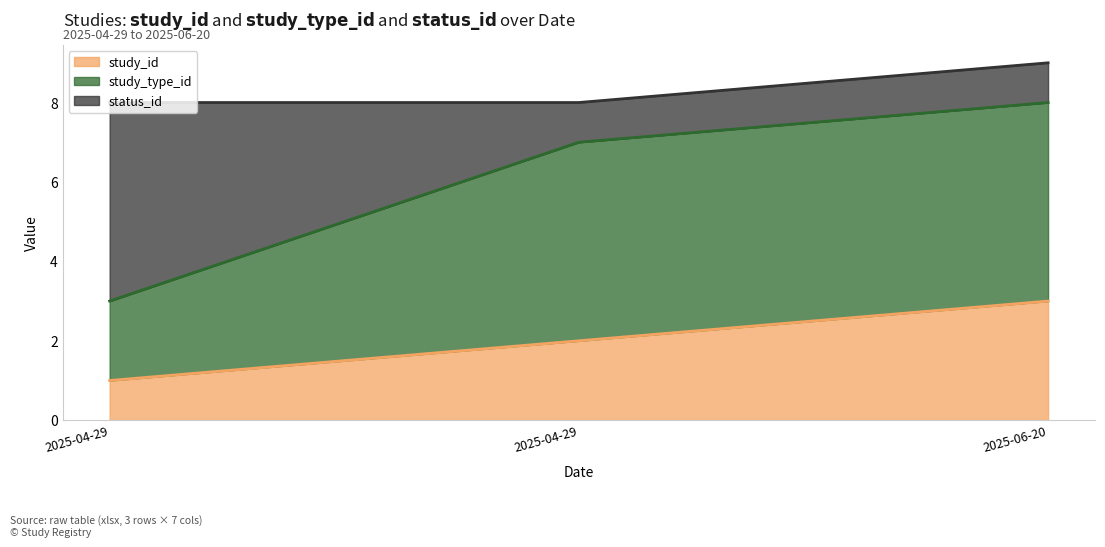

What is the approximate value of study_id at 2025-04-29?

2